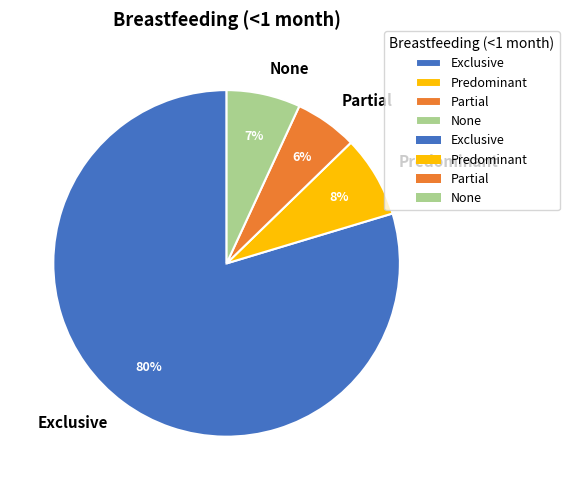

Does any single category account for the majority?

Yes